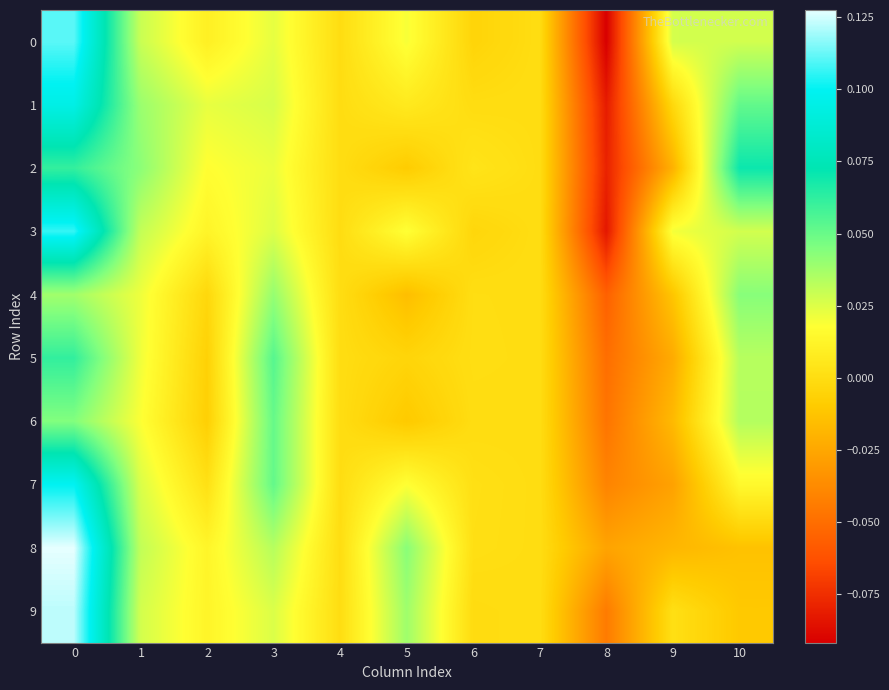

At which category does the chart reach its minimum across all series?

8